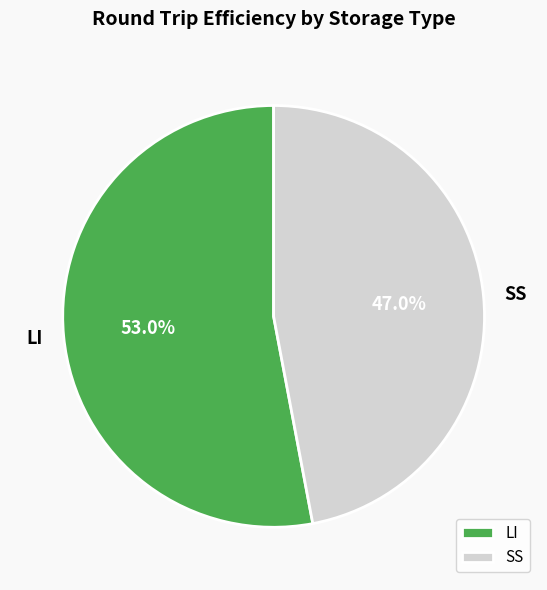

True or false: SS accounts for 47% of the total.

True